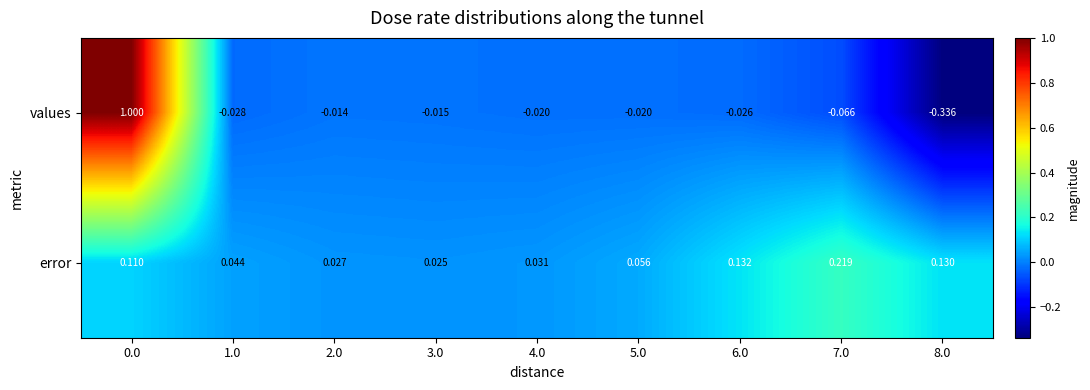

Which series changed the most between 5.0 and 8.0?

values